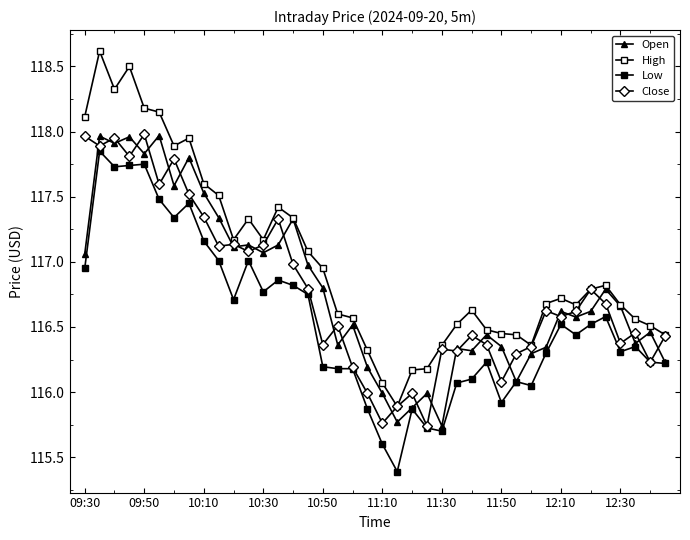

Rank the series by their maximum value, from highest to lowest.

High, Close, Open, Low